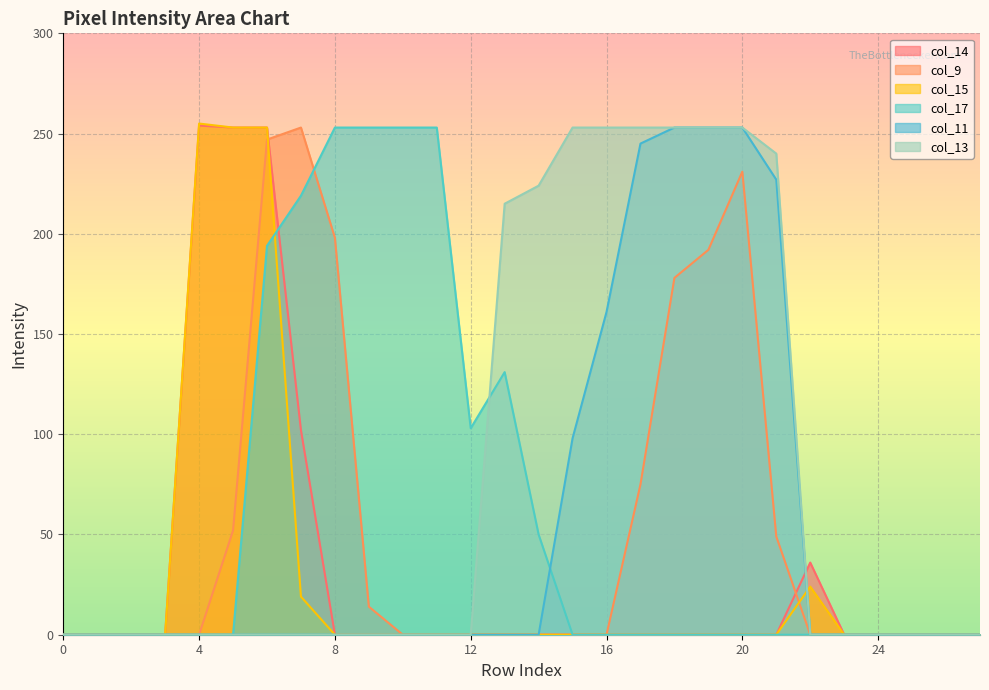

Reading left to right, list all the values displayed in this chart.

col_14: 0	0	0	0	254	253	253	102	0	0	0	0	0	0	0	0	0	0	0	0	0	0	36	0	0	0	0	0
col_9: 0	0	0	0	0	52	247	253	198	14	0	0	0	0	0	0	0	75	178	192	231	49	0	0	0	0	0	0
col_15: 0	0	0	0	255	253	253	19	0	0	0	0	0	0	0	0	0	0	0	0	0	0	24	0	0	0	0	0
col_17: 0	0	0	0	0	0	194	219	253	253	253	253	103	131	50	0	0	0	0	0	0	0	0	0	0	0	0	0
col_11: 0	0	0	0	0	0	0	0	0	0	0	0	0	0	0	98	161	245	253	253	253	227	0	0	0	0	0	0
col_13: 0	0	0	0	0	0	0	0	0	0	0	0	0	215	224	253	253	253	253	253	253	240	0	0	0	0	0	0